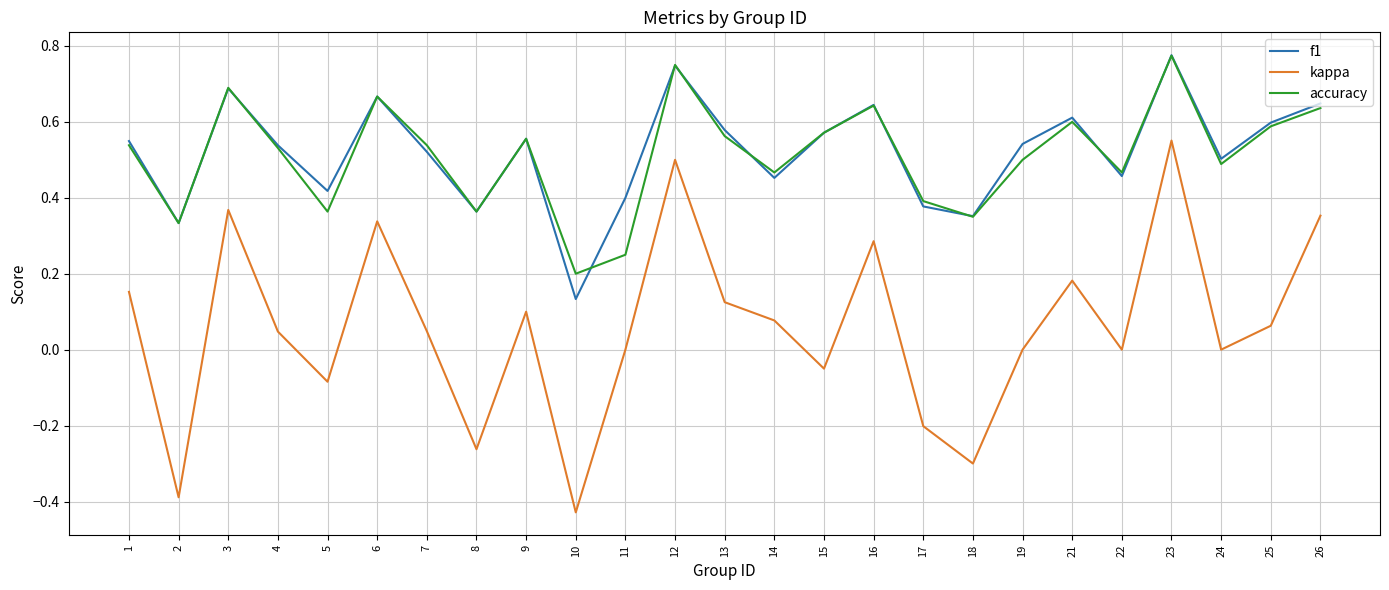

True or false: f1 and kappa cross at least once.

False